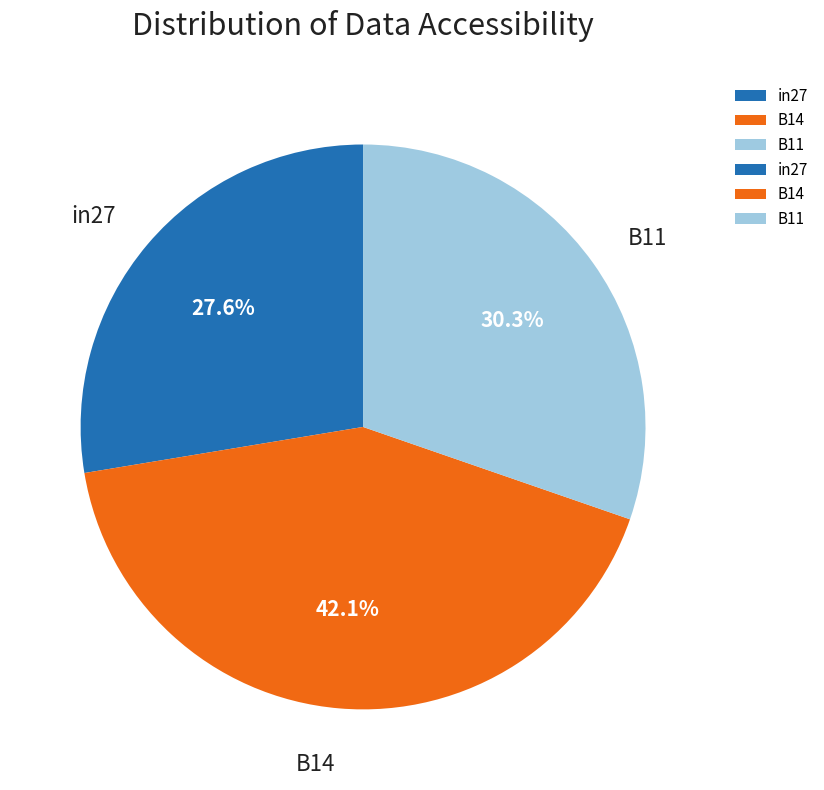

Count the number of slices in the pie.

3